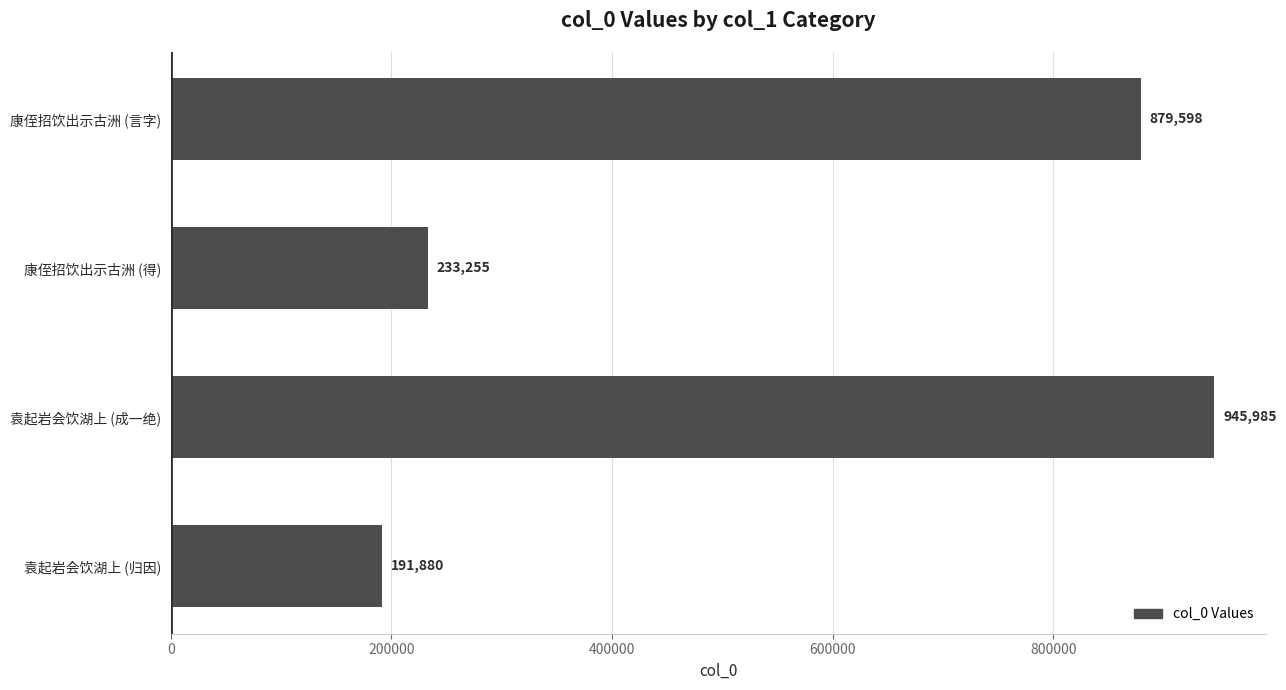

The chart shows a value of 1570616 at 康侄招饮出示古洲 (言字). True or false?

False